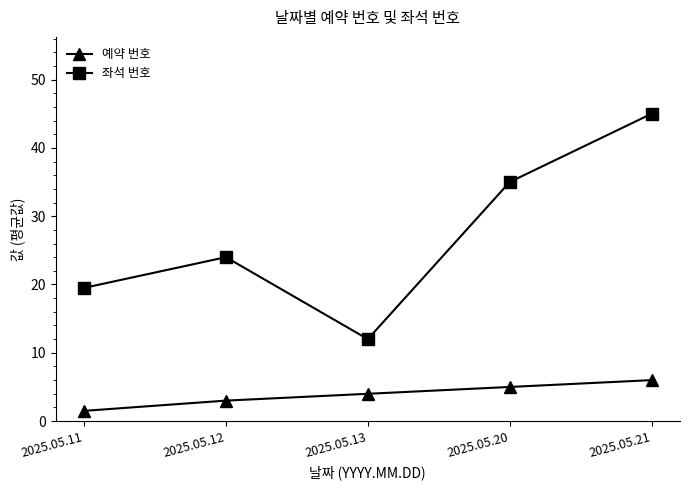

True or false: 좌석 번호 and 예약 번호 intersect in this chart.

False